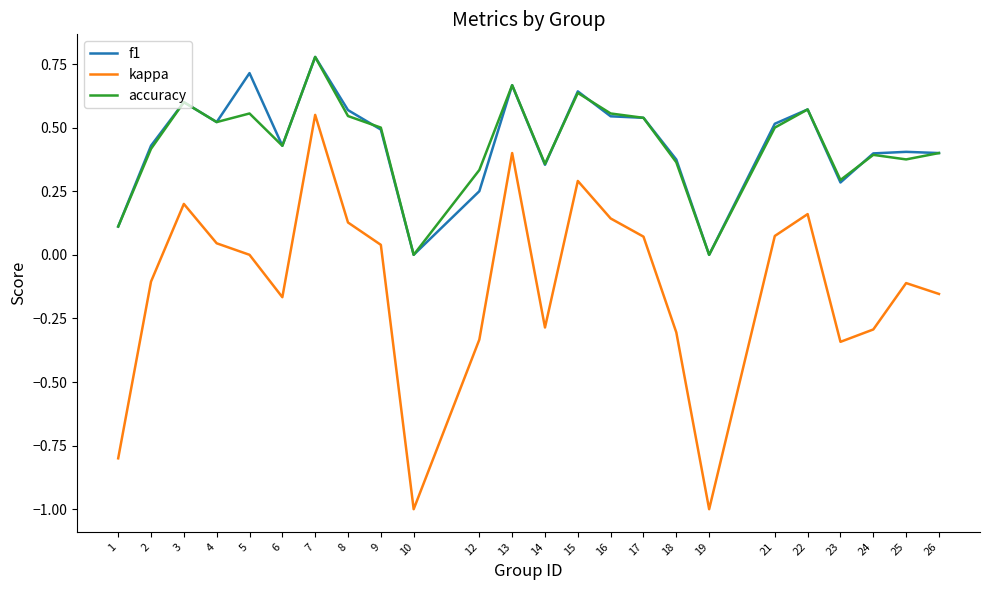

Between 10 and 22, which series saw the biggest shift?

kappa